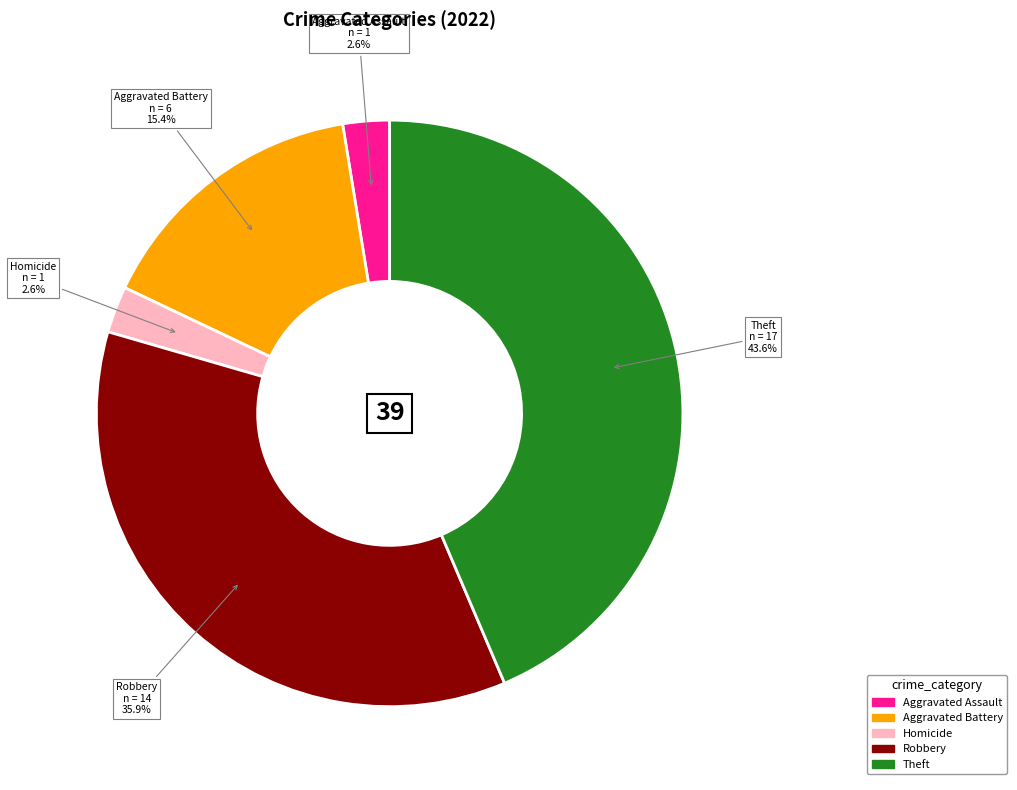

Is there a majority slice in this chart?

No